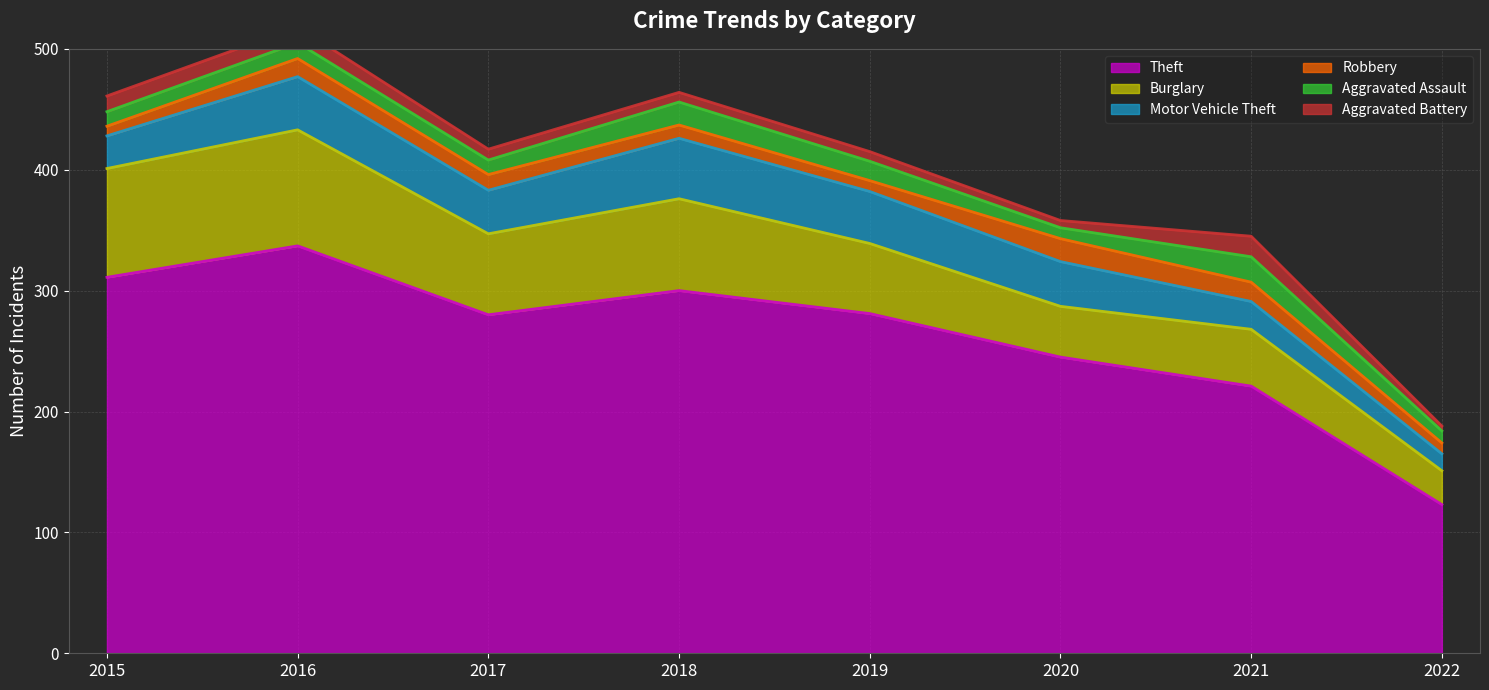

In Robbery, how many points are lower than both neighbors (excluding endpoints)?

1